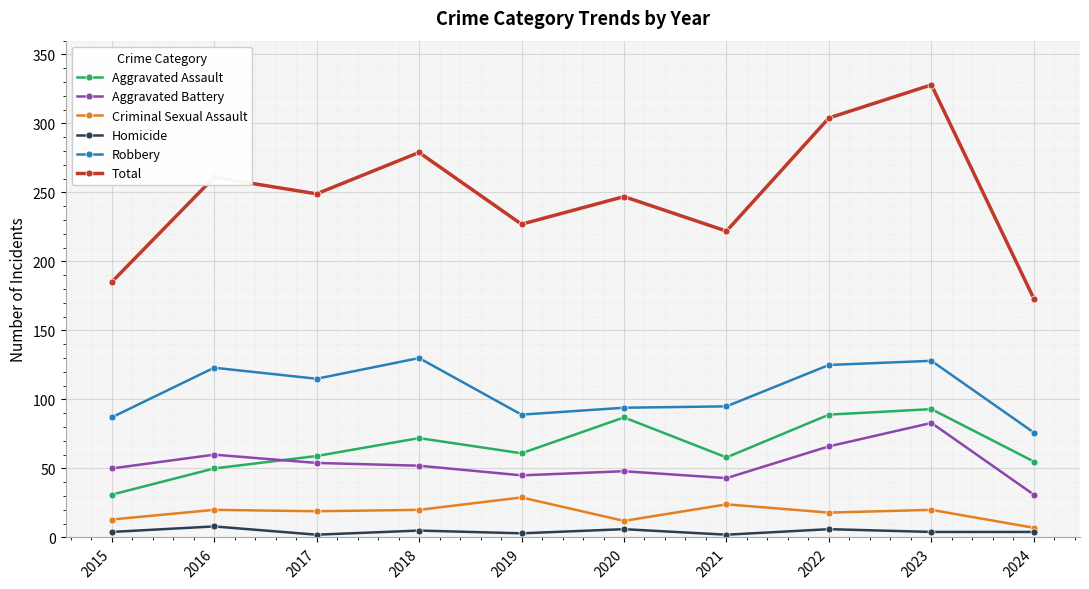

The value of Criminal Sexual Assault at 2018 is 20. True or false?

True